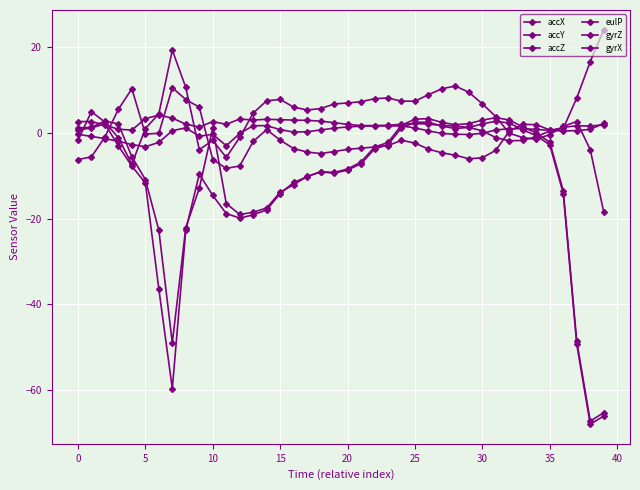

Does the chart have visible grid lines?

Yes